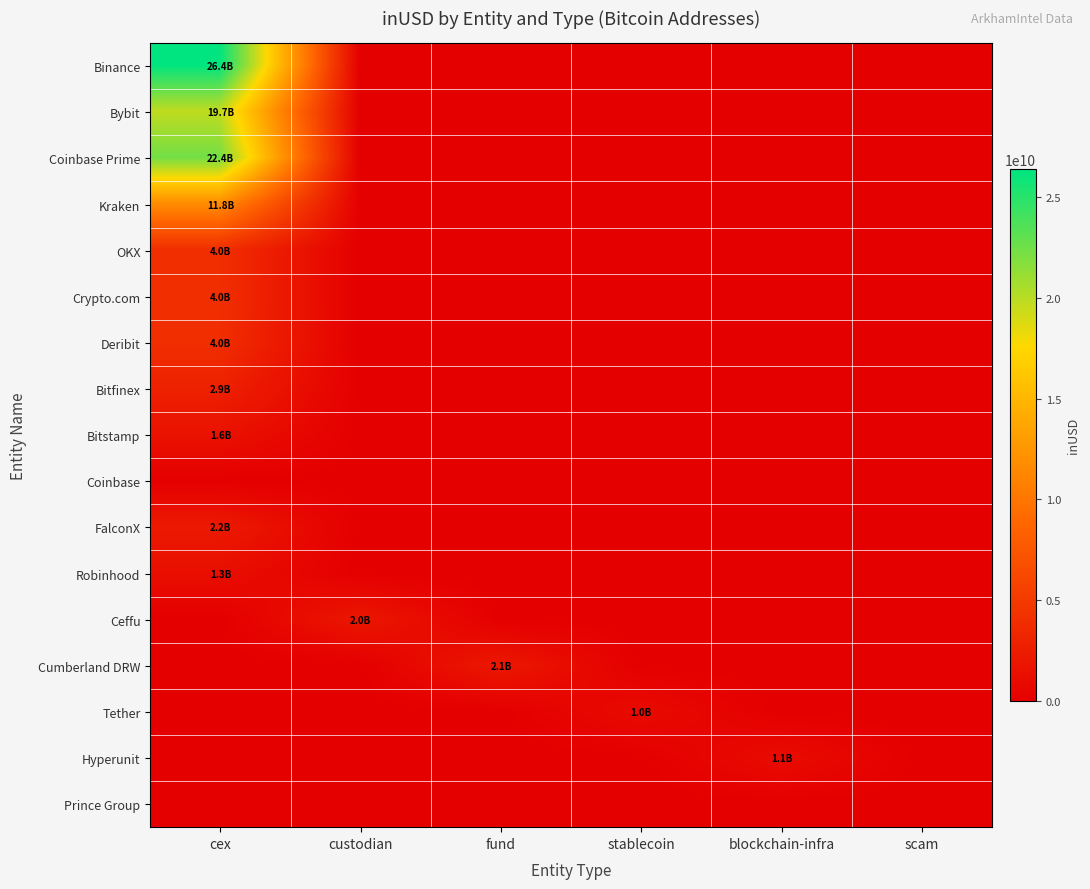

Between scam and blockchain-infra, which is larger?

scam